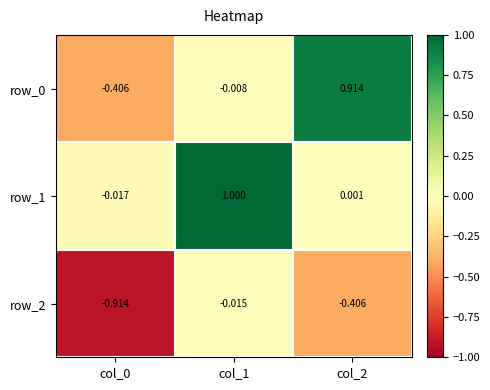

At which category does the chart reach its minimum across all series?

col_0